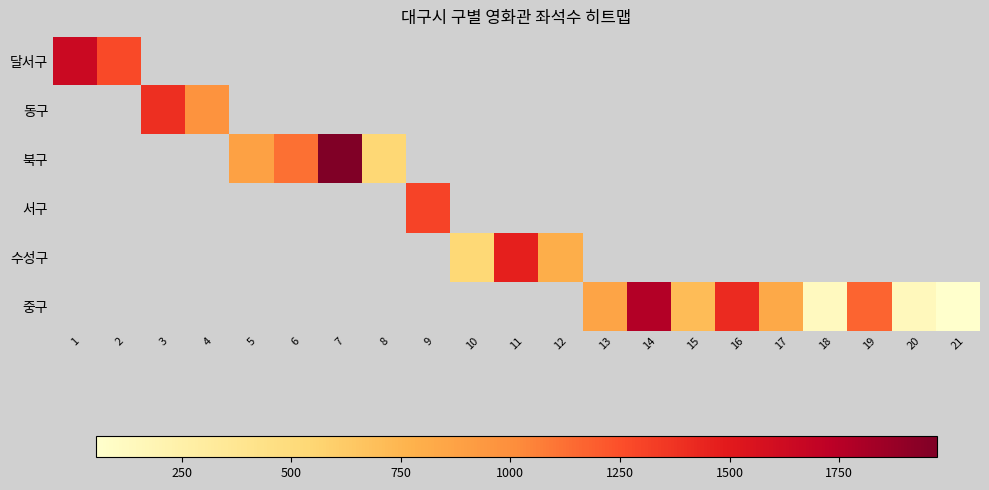

How many values in 달서구 are above zero?

2